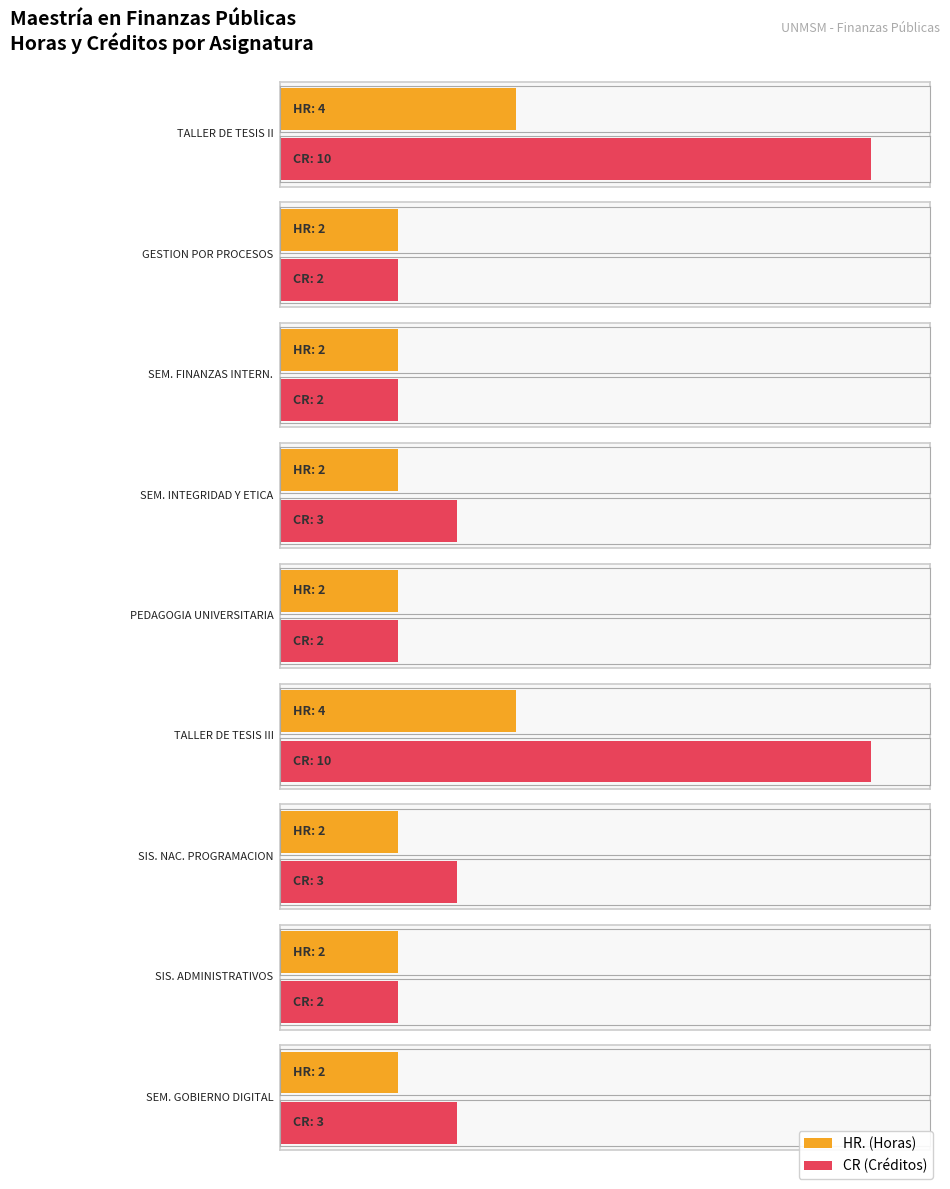

What is the label of the 9th bar from the right?

TALLER DE TESIS II